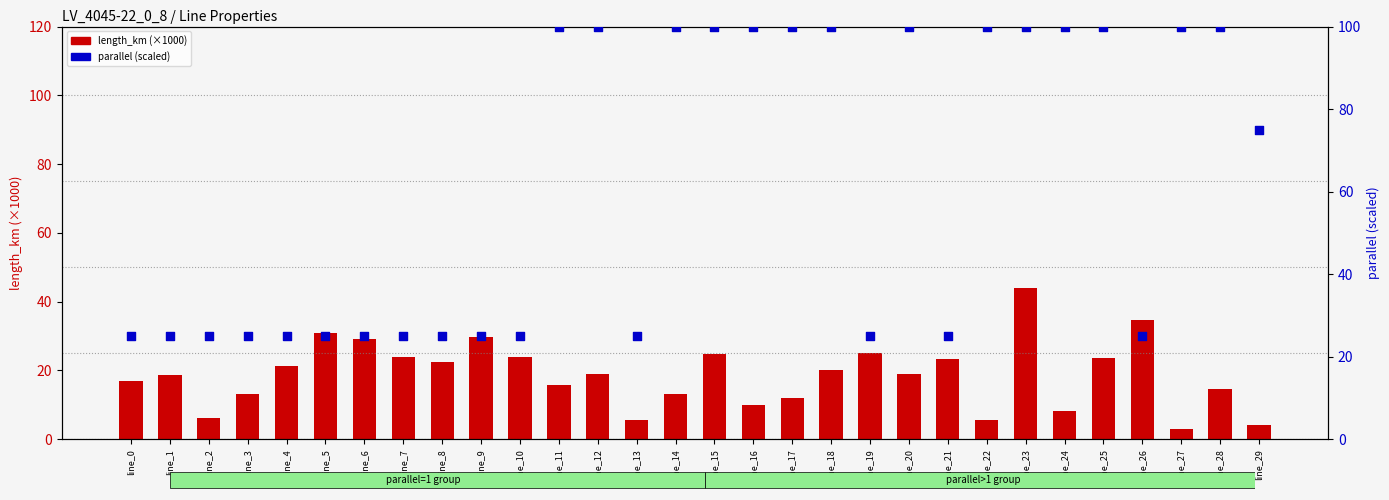

Which series contains the lowest Y value?

length_km (×1000)